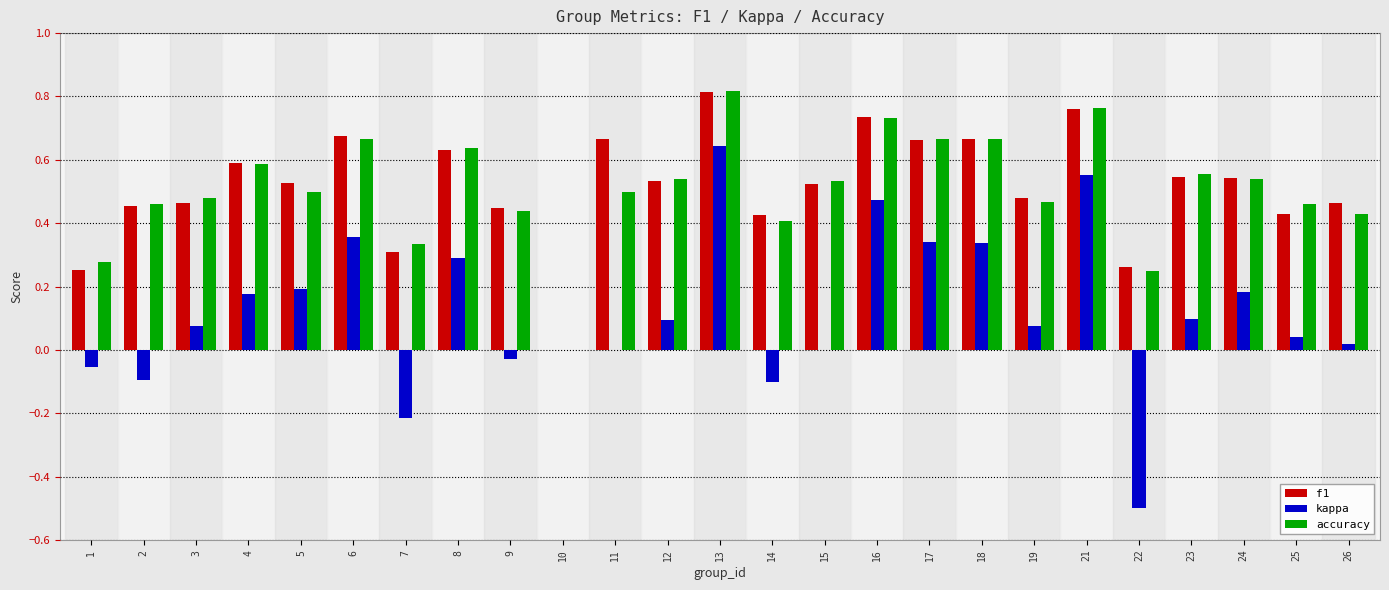

Are the bars grouped side by side (vs. stacked)?

Yes